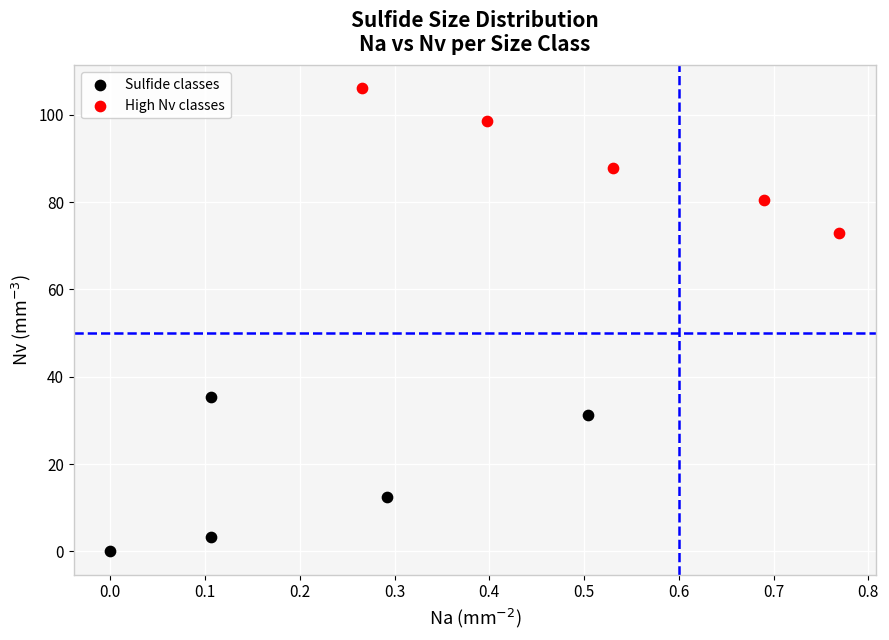

Which series contains the highest Y value?

High Nv classes